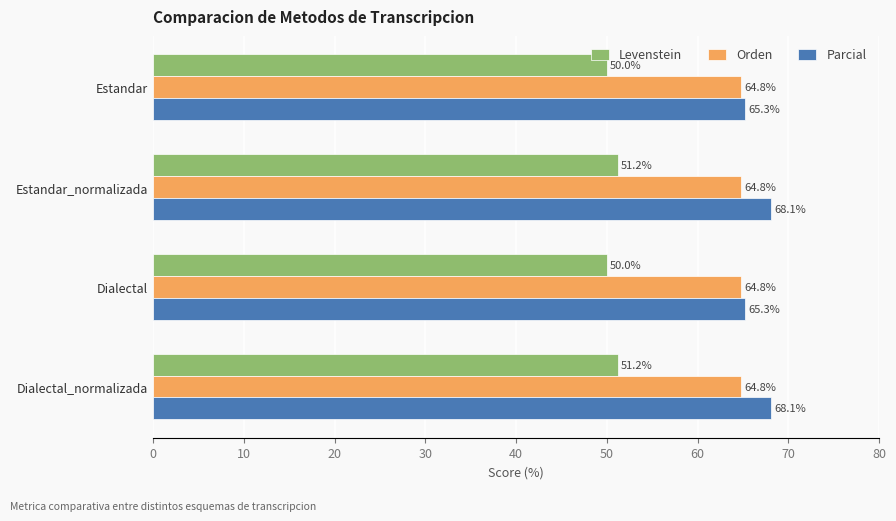

Rank the series by their maximum value, from lowest to highest.

Levenstein, Orden, Parcial